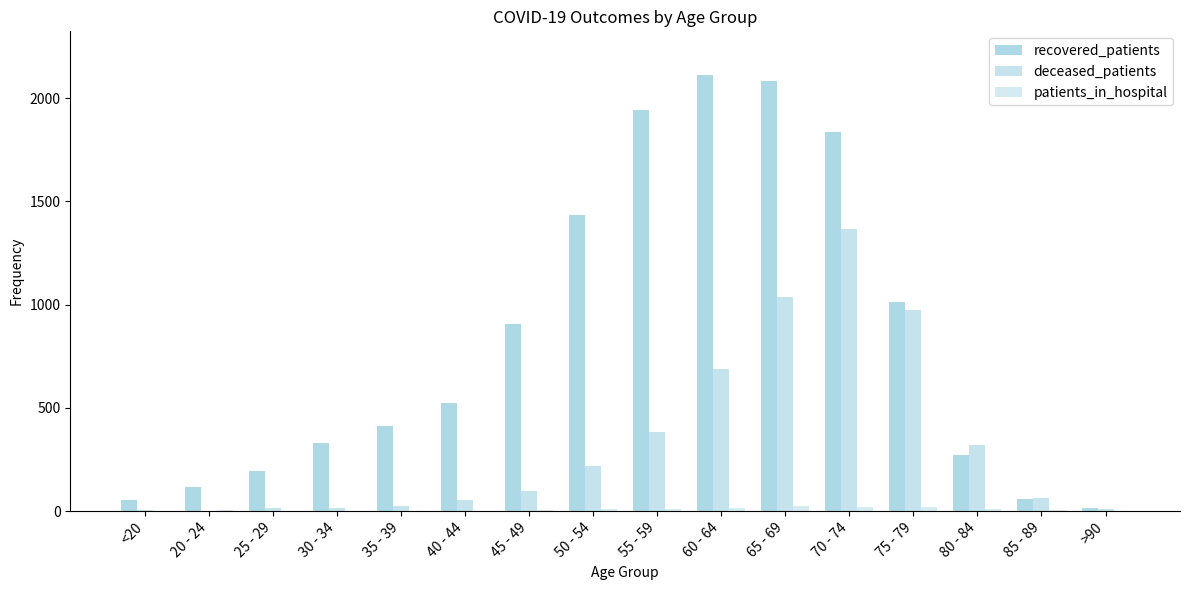

Count the number of data series in this chart.

3